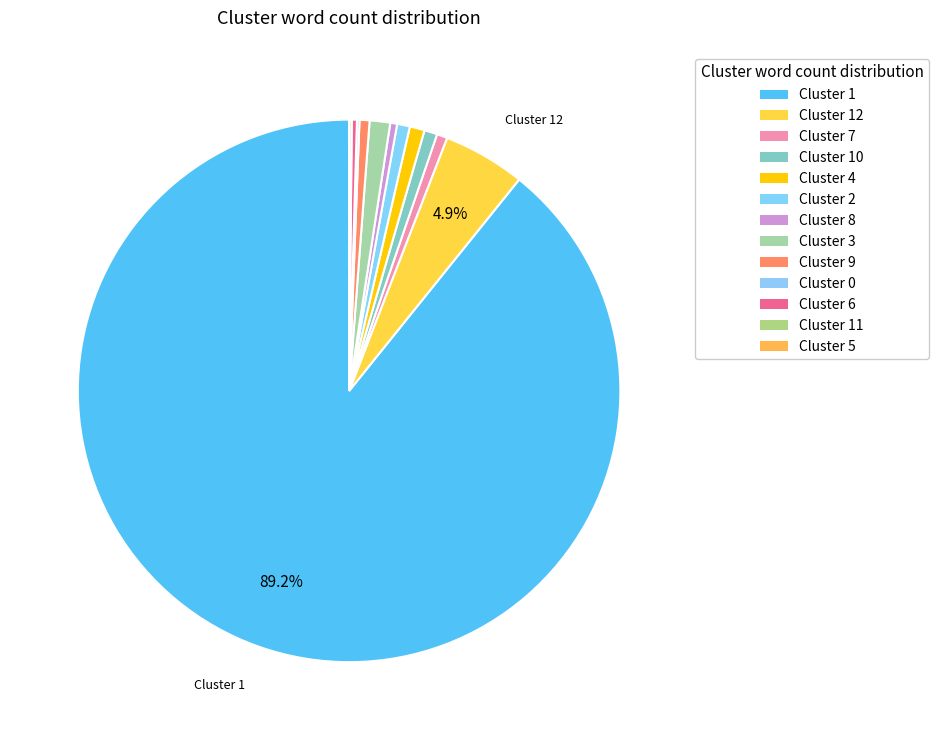

How many segments does this pie chart have?

13